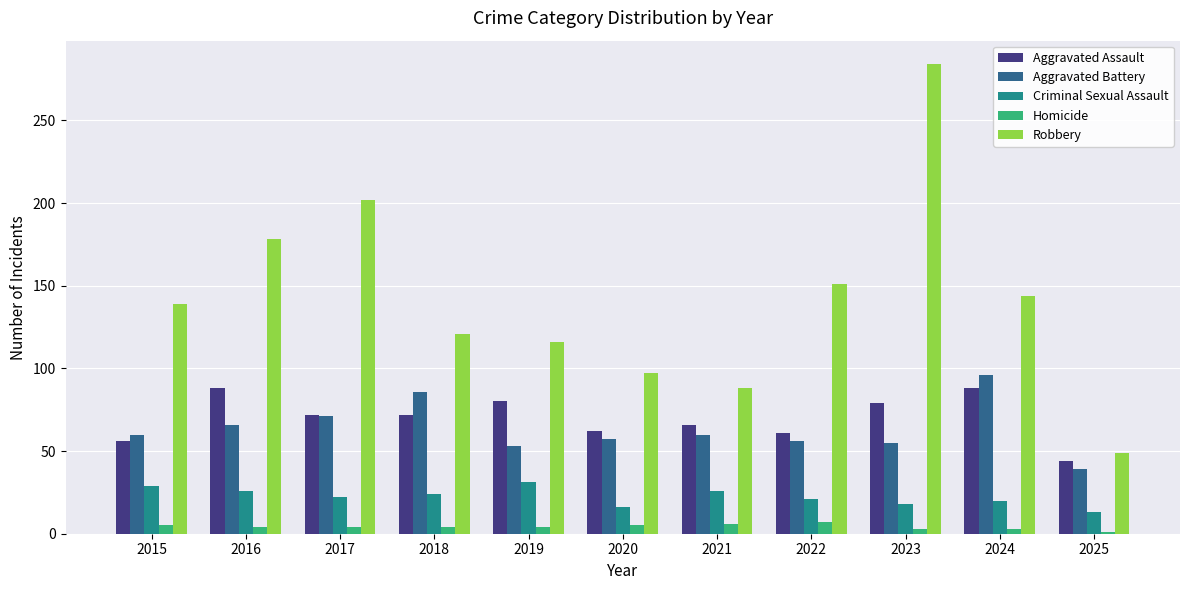

What is the value of the Robbery bar at the 6th from the left?

97